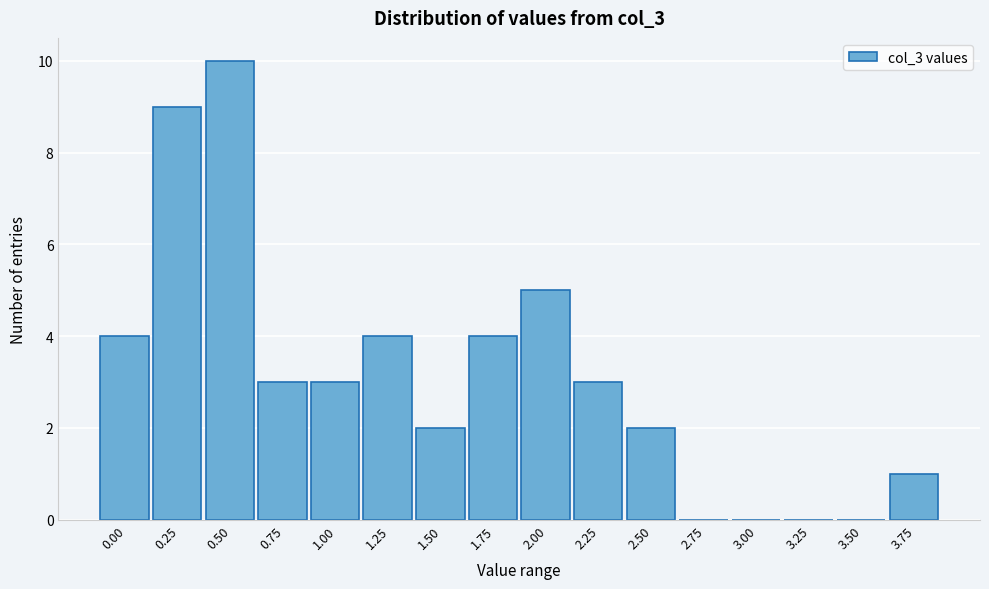

Reading left to right, list all the values displayed in this chart.

0.00=4	0.25=9	0.50=10	0.75=3	1.00=3	1.25=4	1.50=2	1.75=4	2.00=5	2.25=3	2.50=2	2.75=0	3.00=0	3.25=0	3.50=0	3.75=1